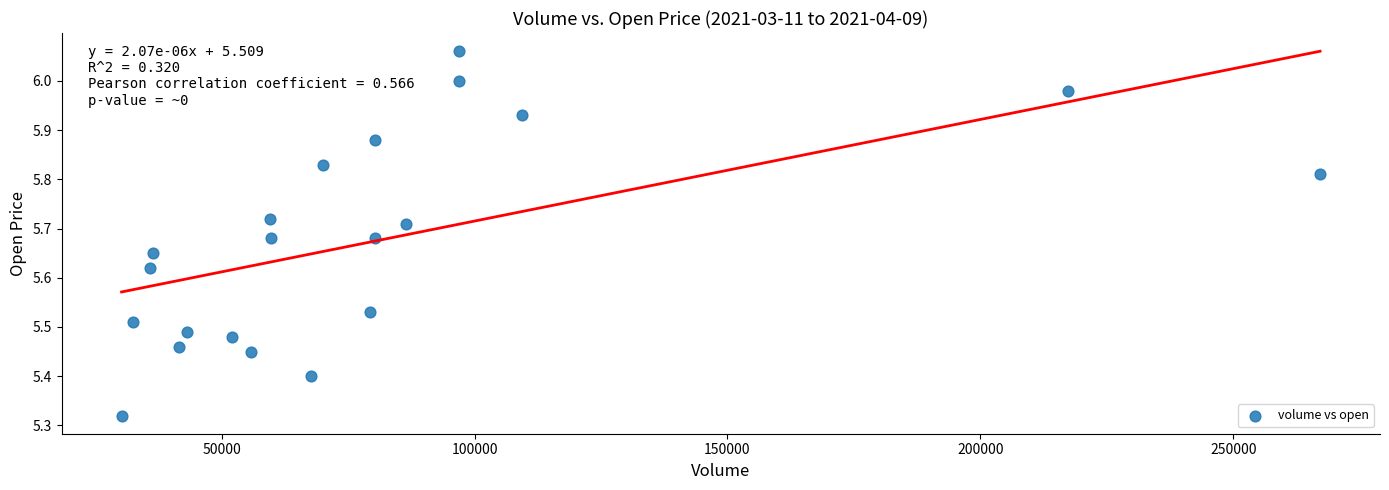

What is the range of X values (max minus min)?

236885.0